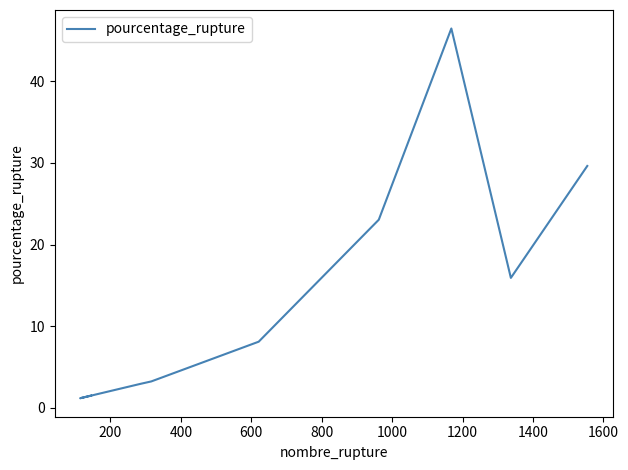

How many interior local valleys (lower than both neighbors) does the data have?

2